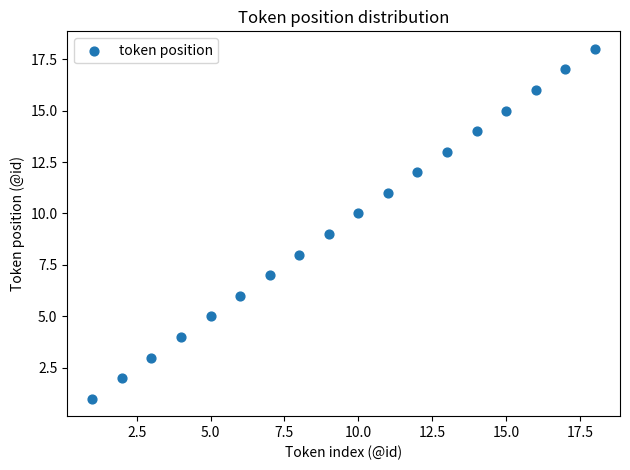

What is the range of X values (max minus min)?

17